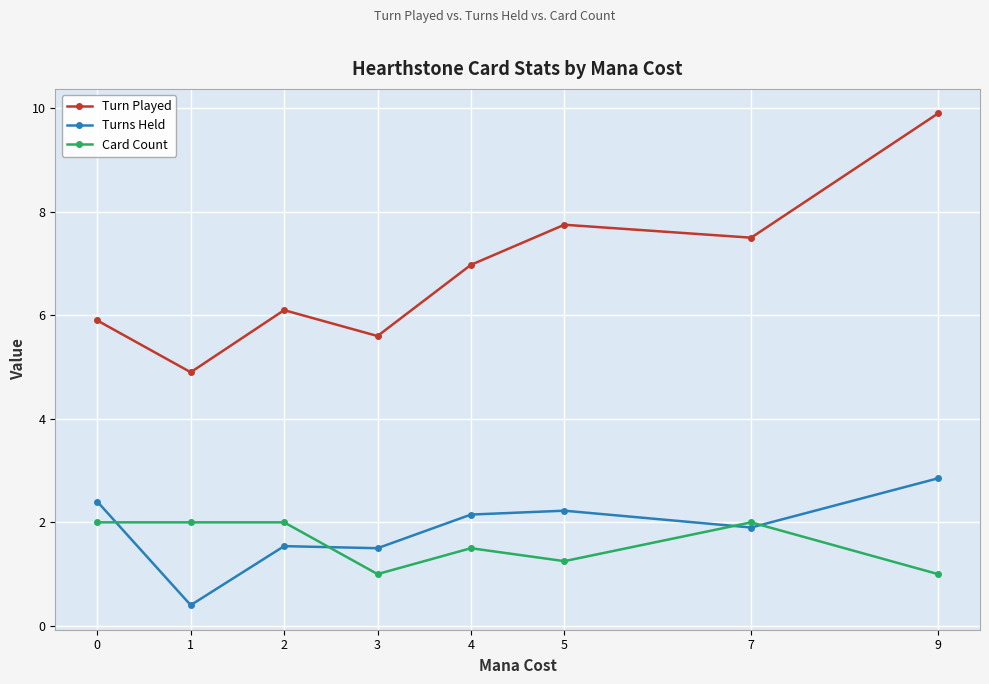

List the series in order of their peak value, highest first.

Turn Played, Turns Held, Card Count